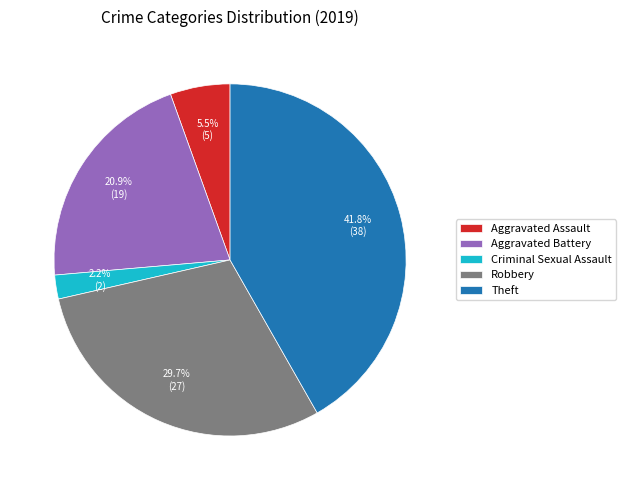

Rank the categories by value from highest to lowest.

Theft, Robbery, Aggravated Battery, Aggravated Assault, Criminal Sexual Assault